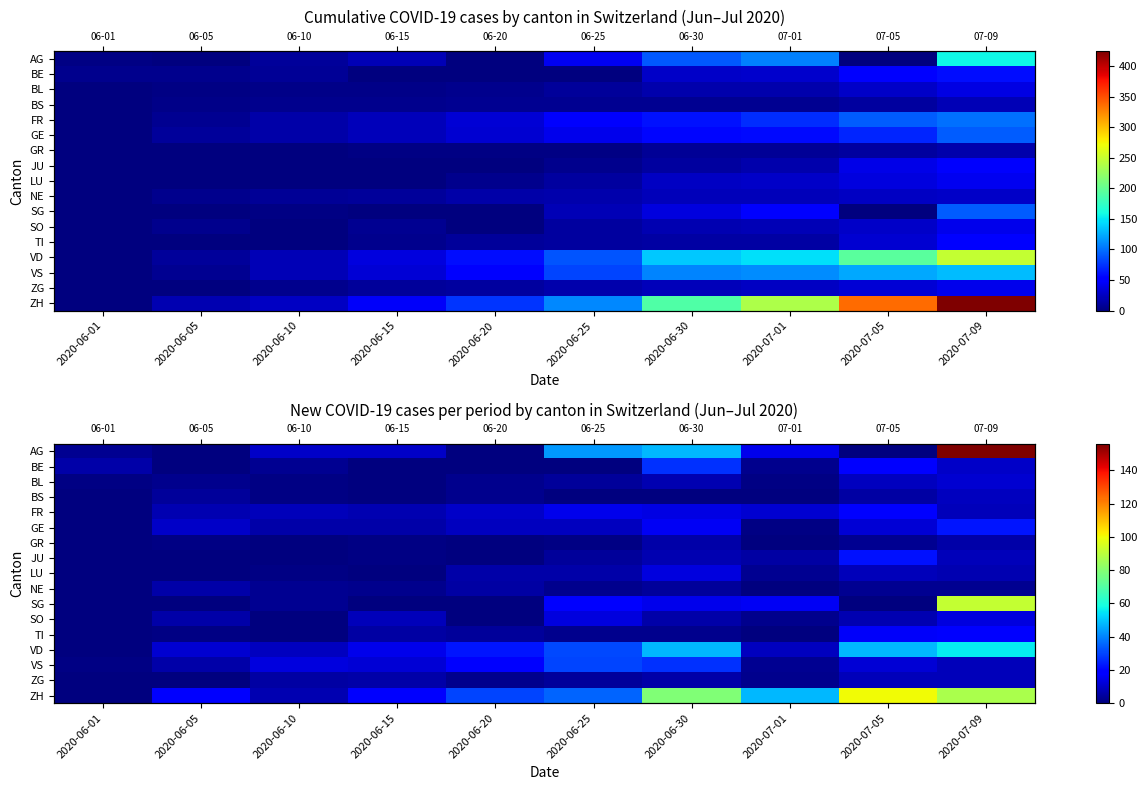

What is the difference between the second highest and second lowest values in the GR series?

6